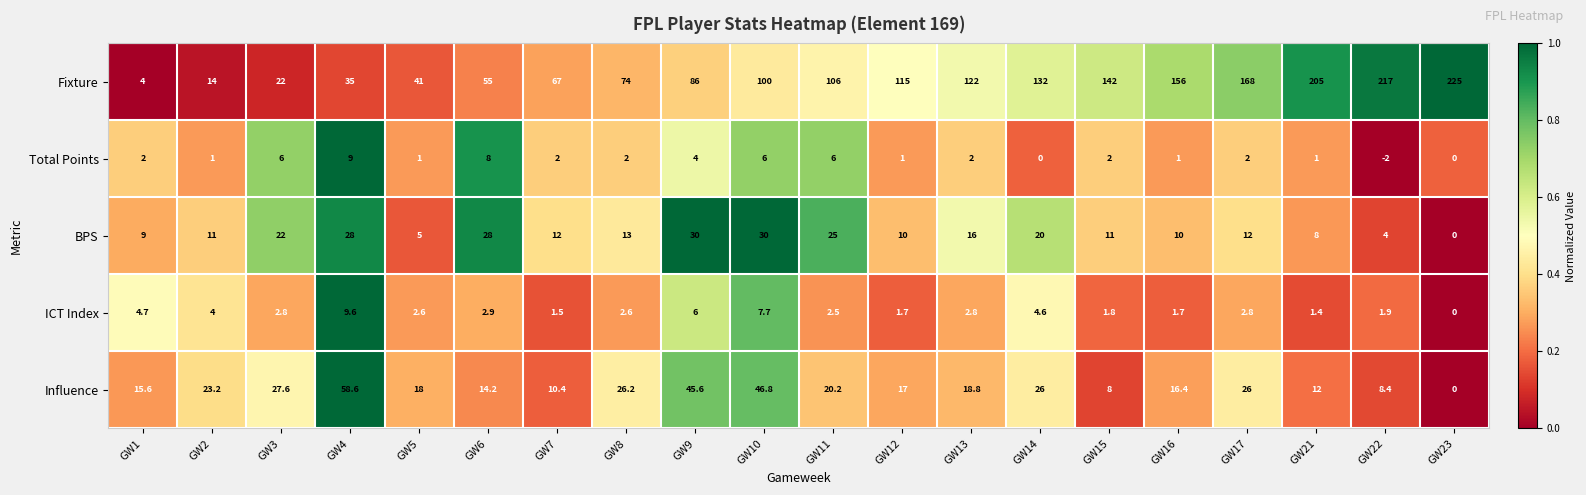

At how many categories does at least one series exceed 0?

20